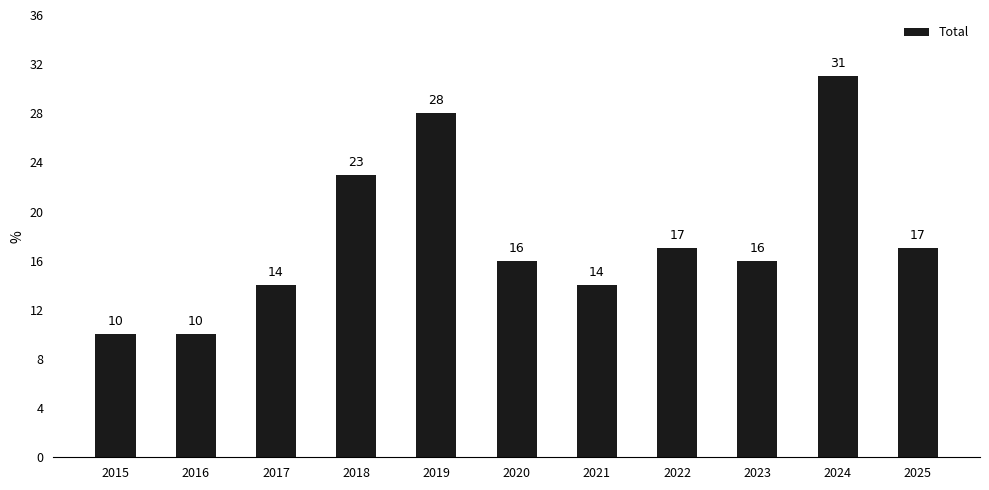

Is it true that the value at 2025 is 12?

False